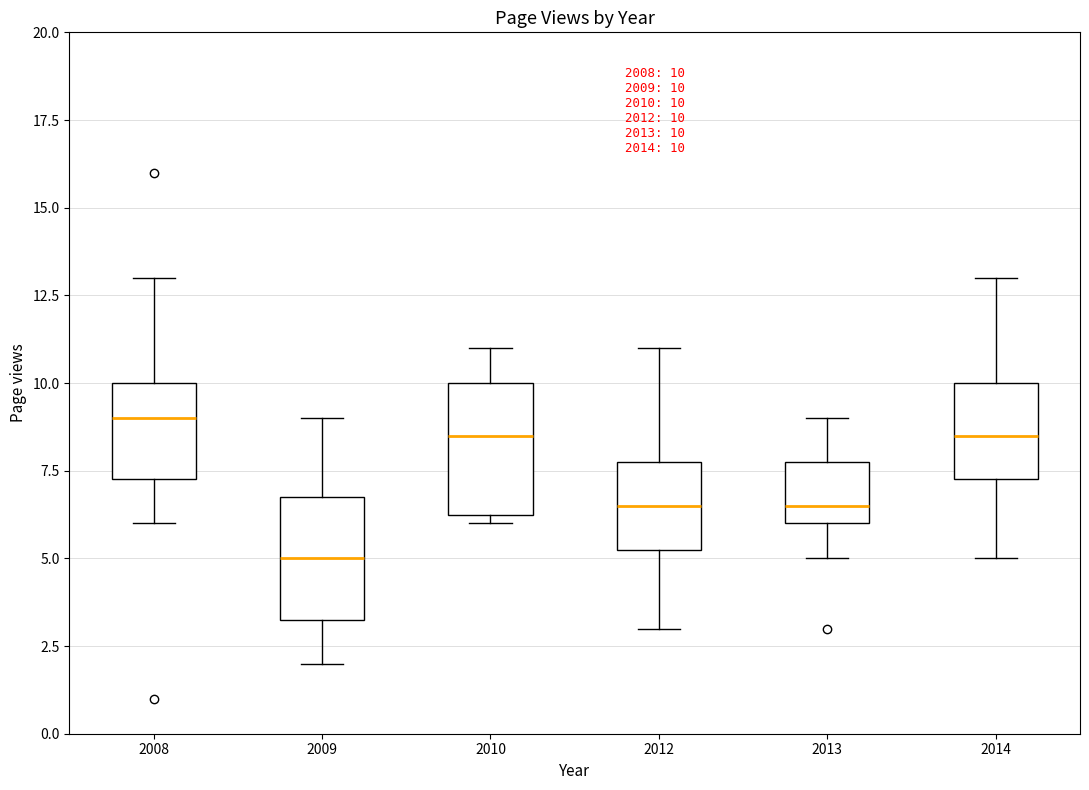

Which box's median line is the lowest?

2009